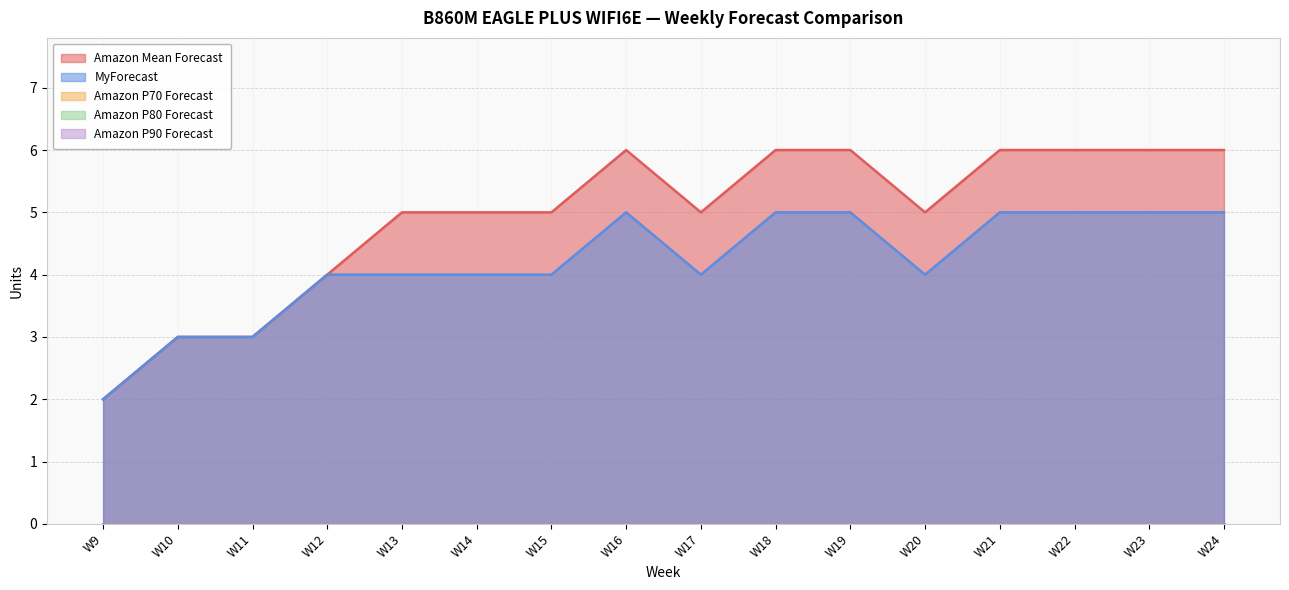

True or false: Amazon P70 Forecast has more than 2 interior local peaks.

False